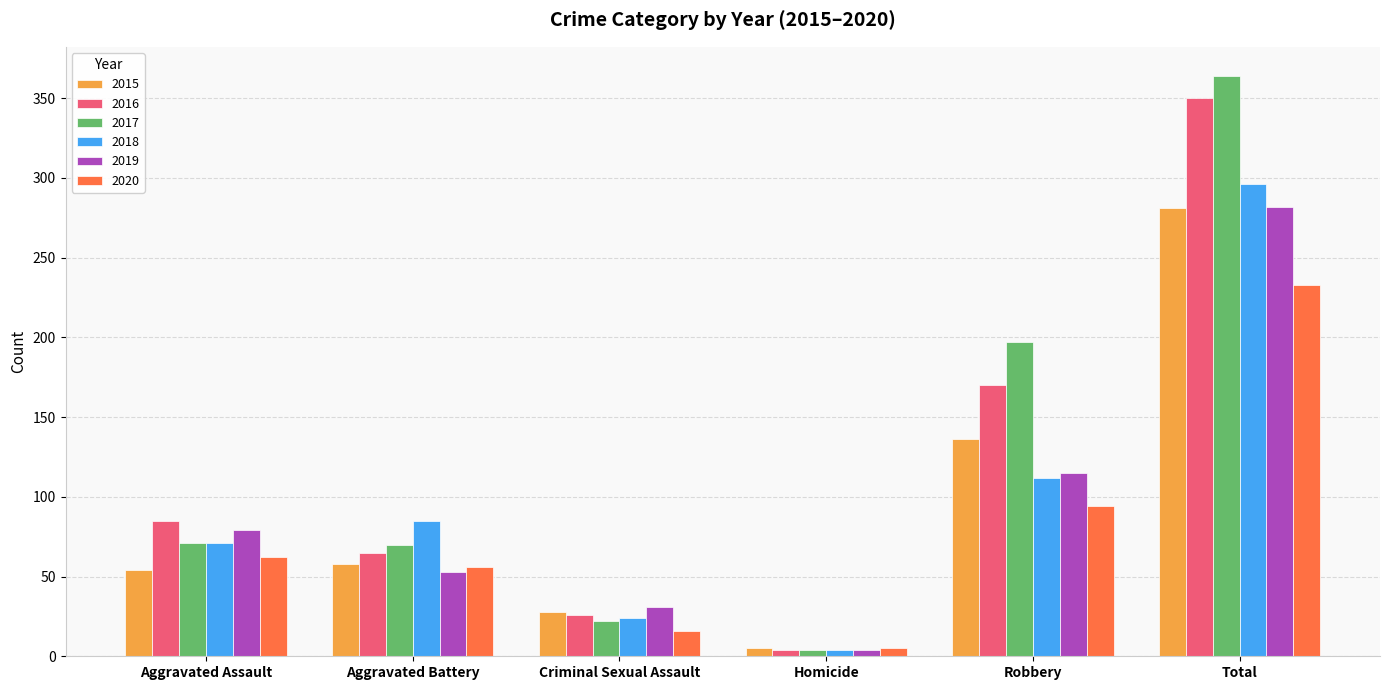

How many series are shown in this chart?

6